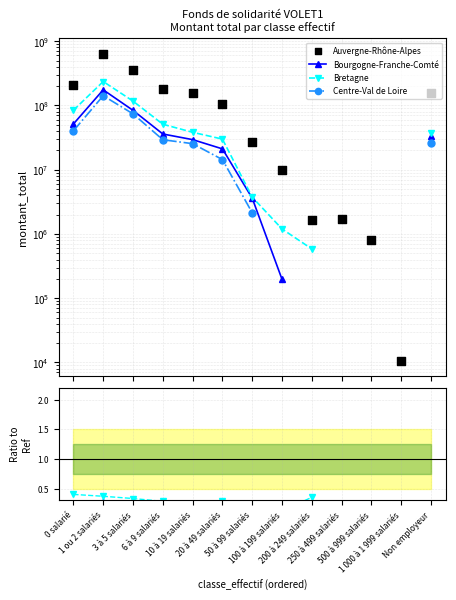

At which category is the sum across all series the highest?

1 ou 2 salariés